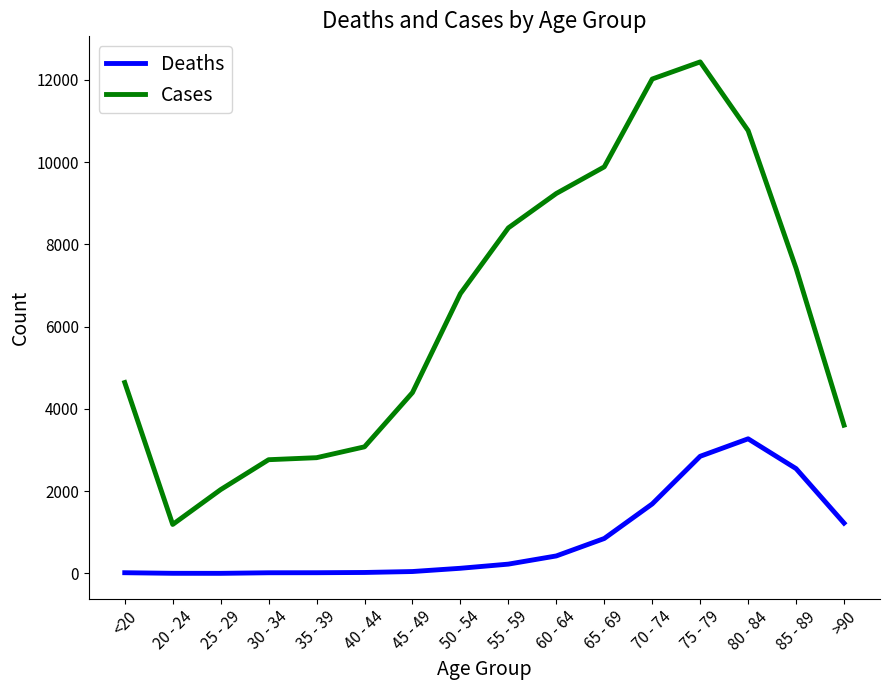

True or false: Deaths and Cases cross at least once.

False